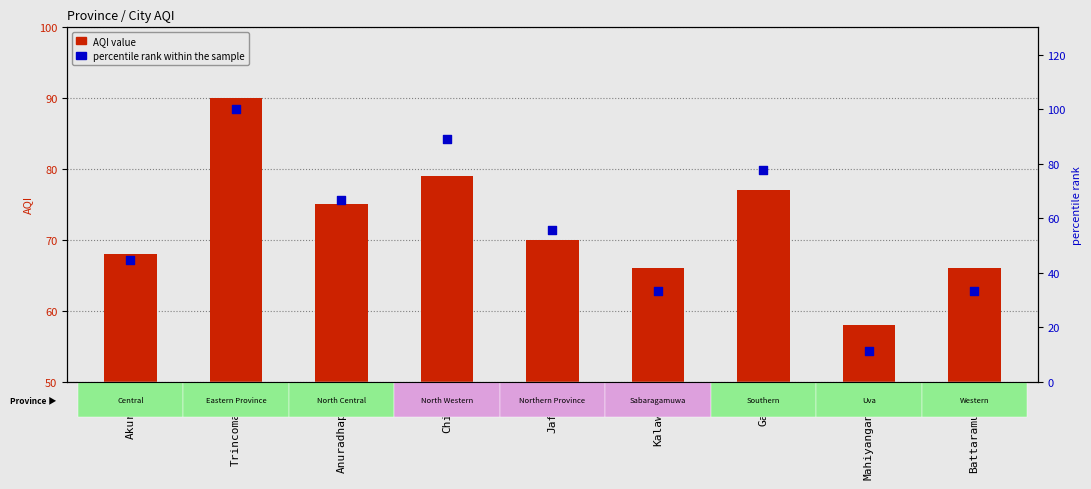

Which series reaches the minimum Y coordinate?

percentile rank within the sample